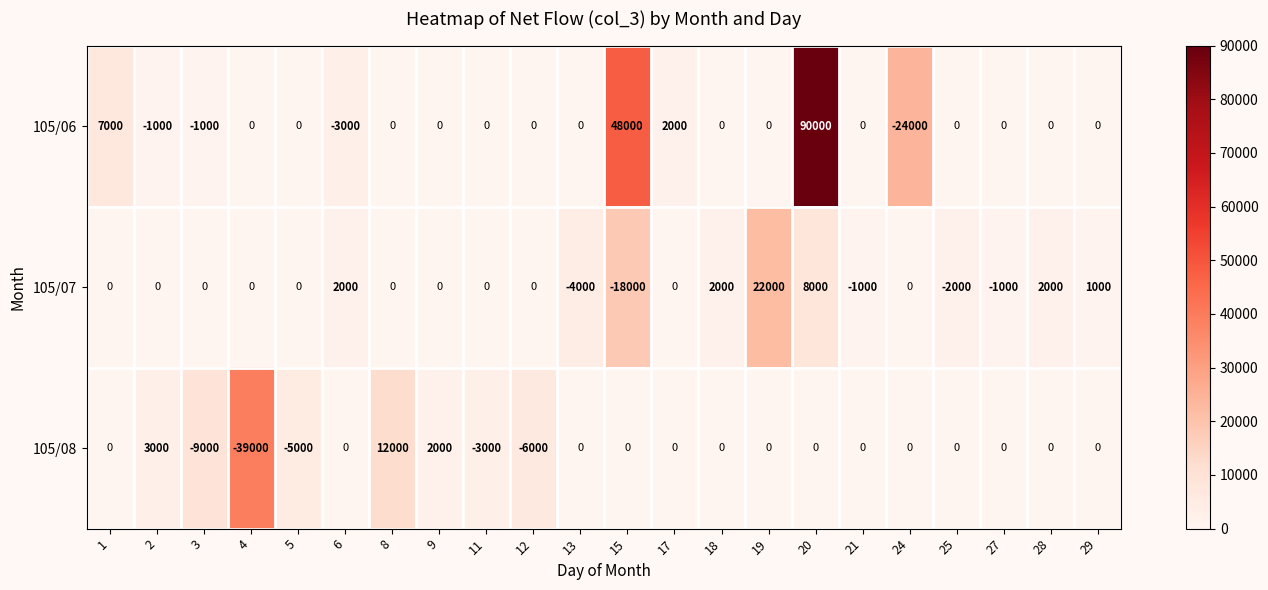

How many values in 105/07 are below zero?

5